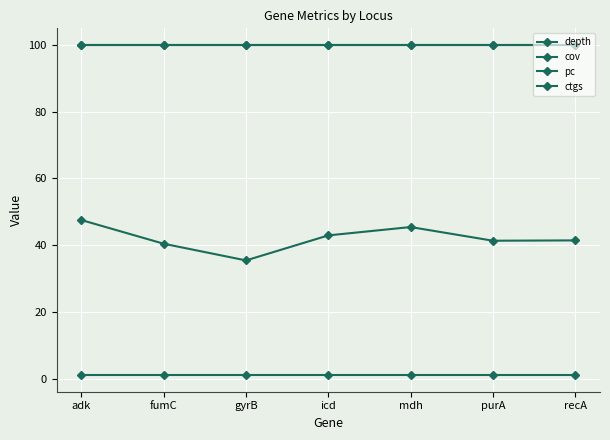

What is the label of the 7th point from the right?

adk